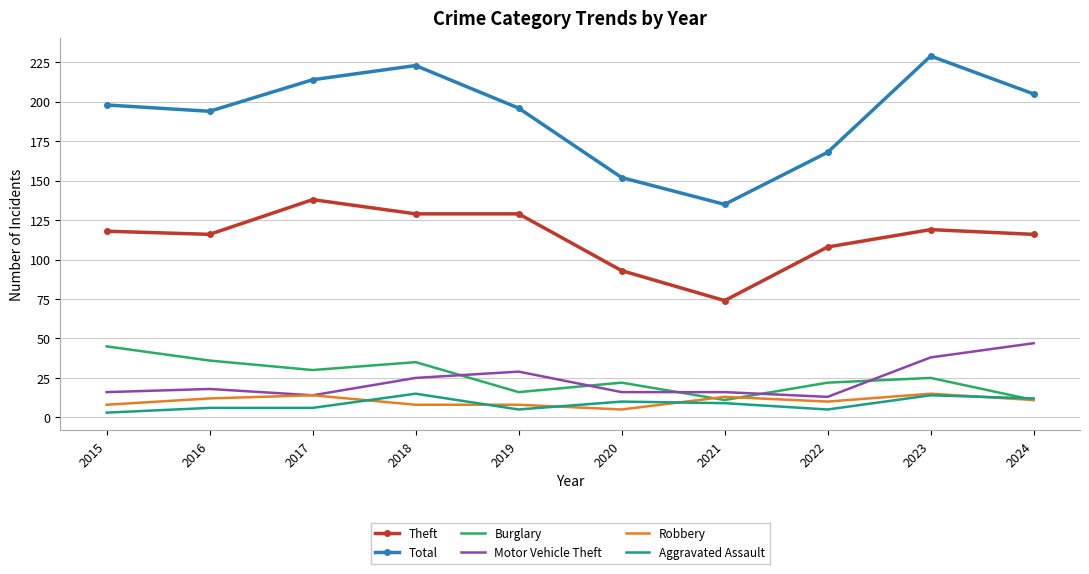

What is the average value of the Burglary series?

25